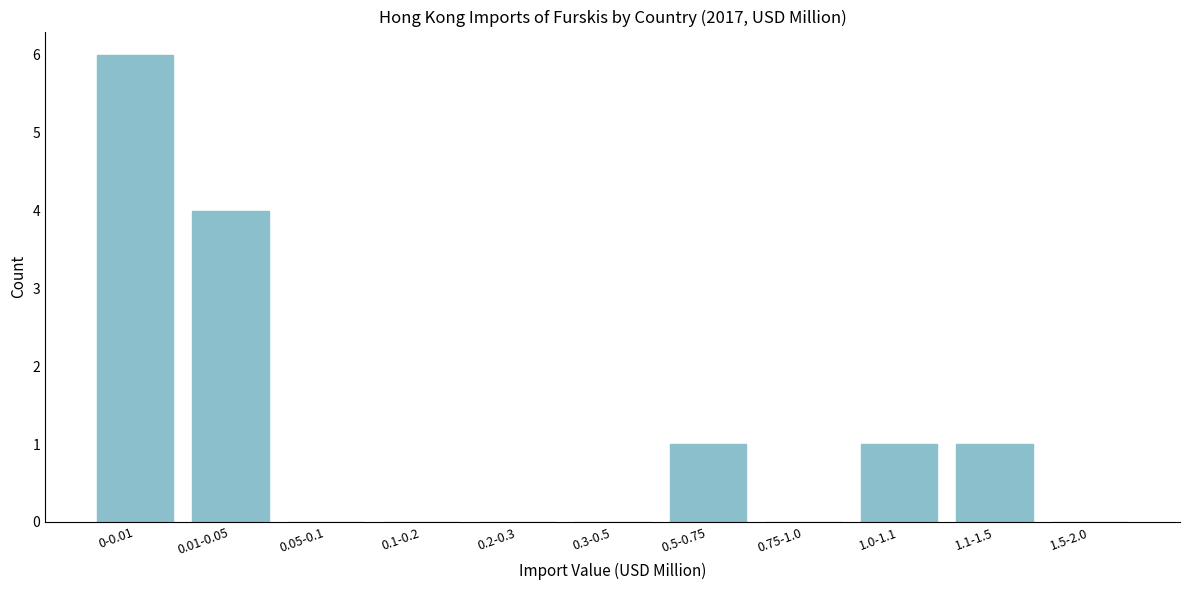

Reading left to right, transcribe all the data shown in this chart.

0-0.01=6	0.01-0.05=4	0.05-0.1=0	0.1-0.2=0	0.2-0.3=0	0.3-0.5=0	0.5-0.75=1	0.75-1.0=0	1.0-1.1=1	1.1-1.5=1	1.5-2.0=0